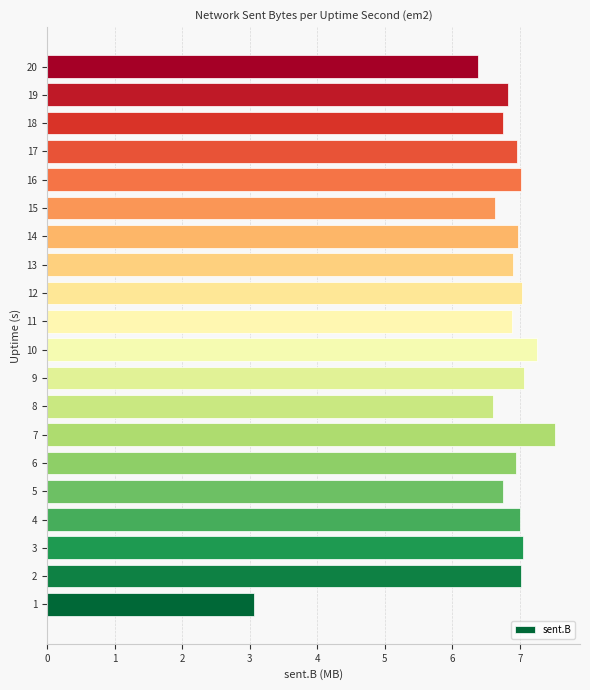

What is the sum of the values at 19 and 3?

13.9